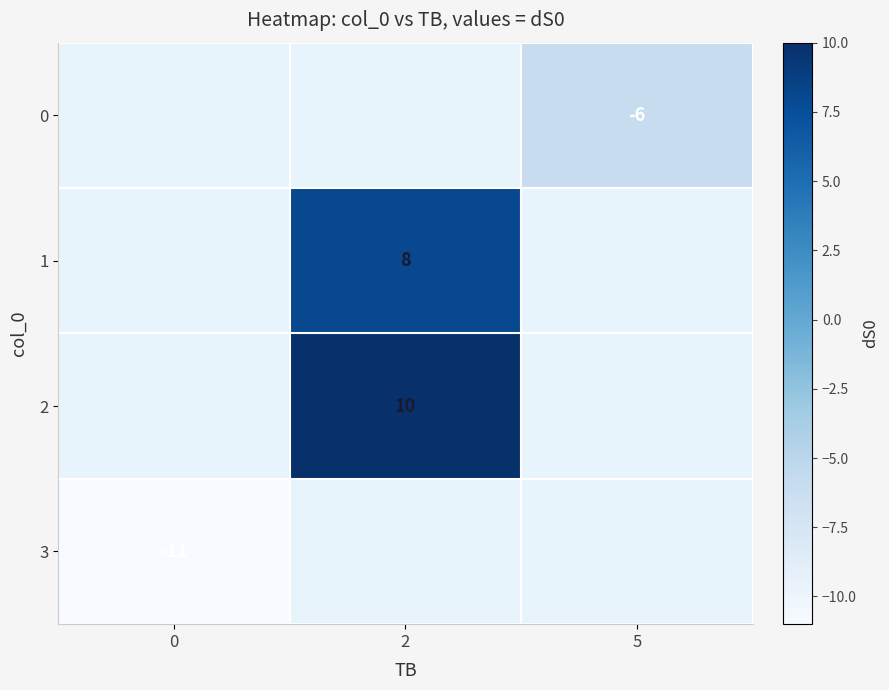

The 1 series shows 8 at 2. True or false?

True